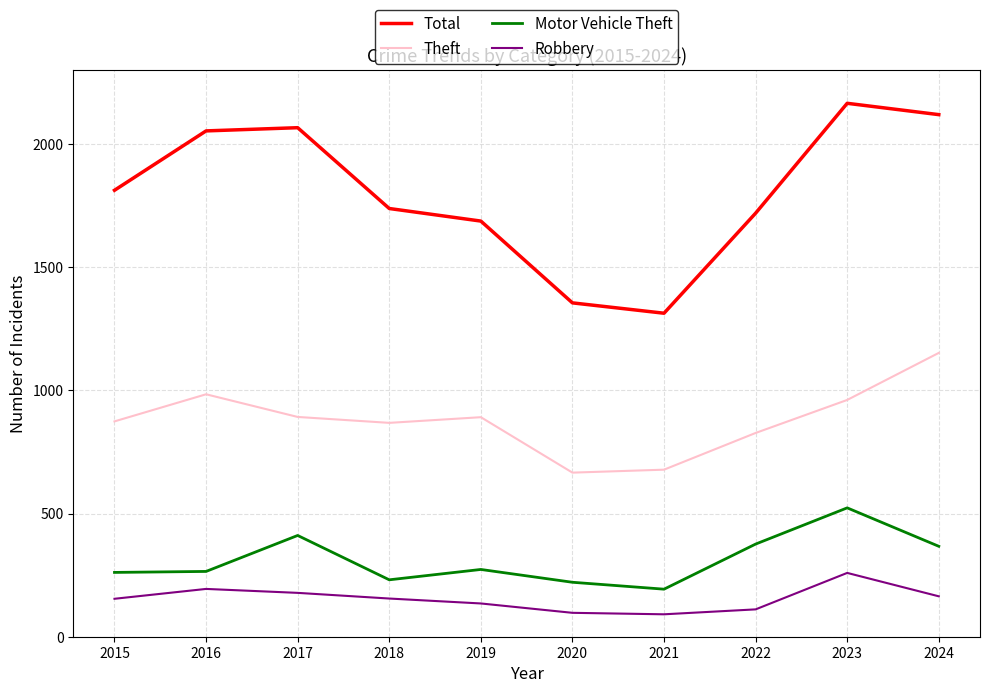

What is the total value across all series at 2022?

3033